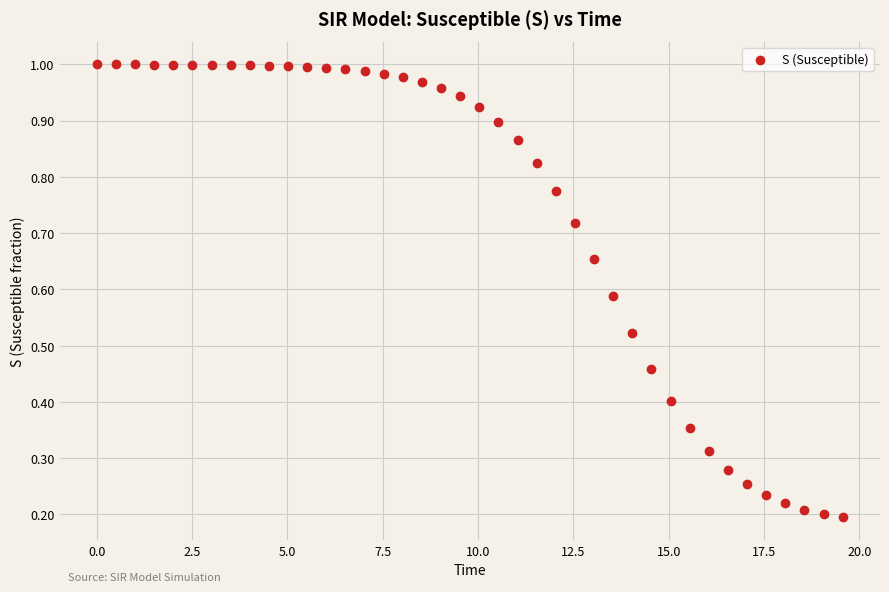

What is the range of X values (max minus min)?

19.6